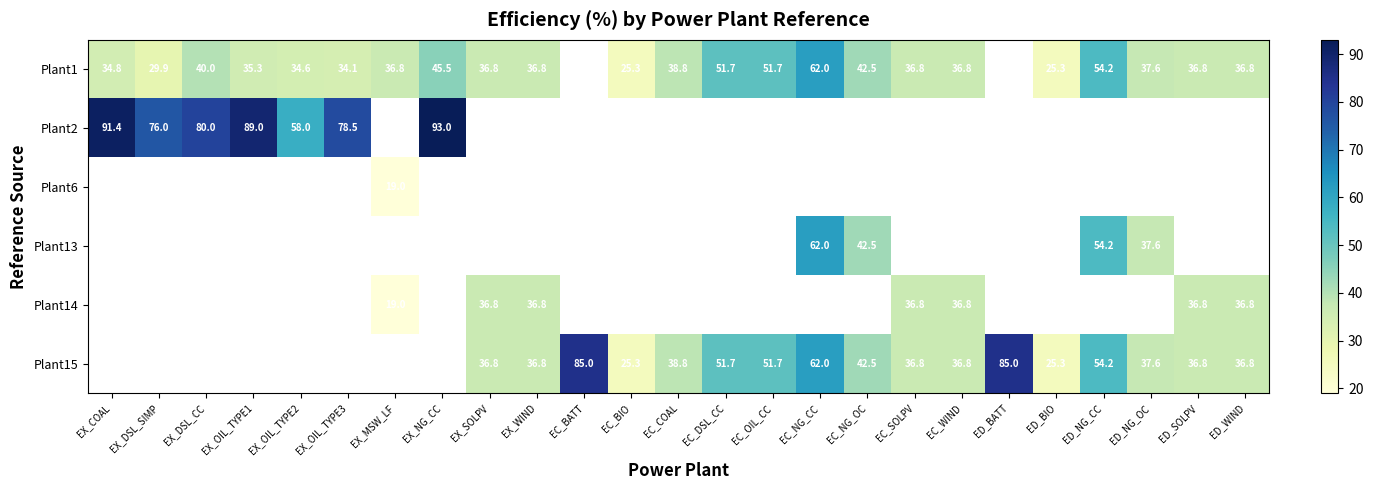

What is the difference between the Plant1 values at ED_NG_CC and EX_OIL_TYPE1?

18.9